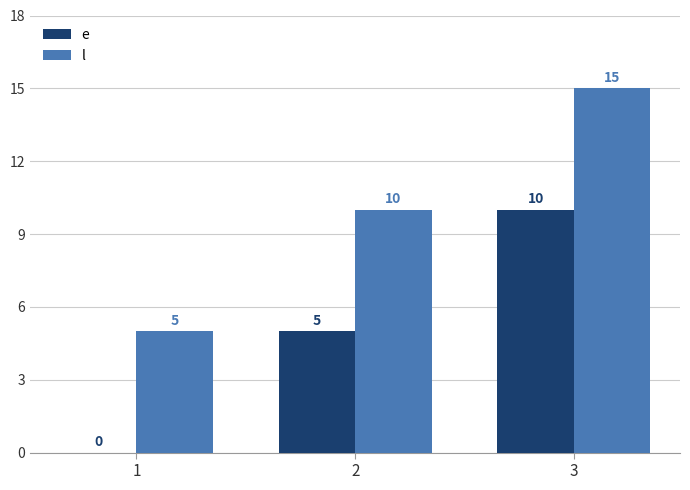

What is the maximum value shown in the chart?

15